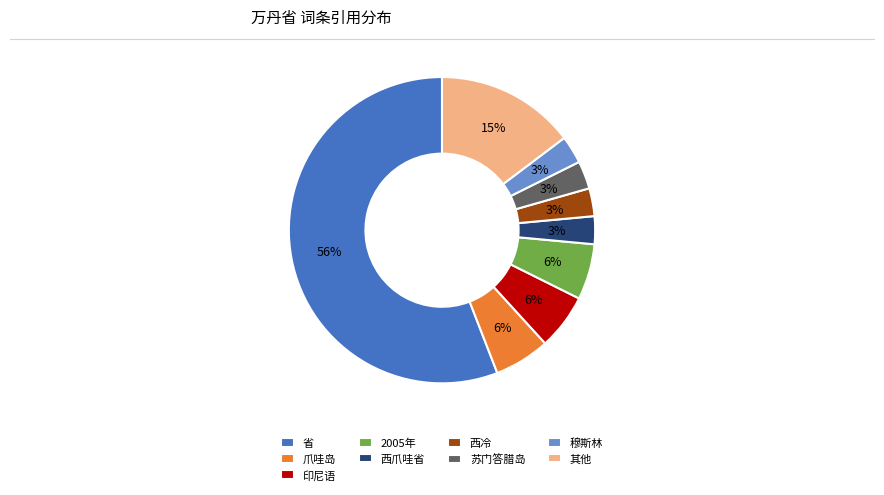

To the nearest percent, what portion does 其他 represent?

15%